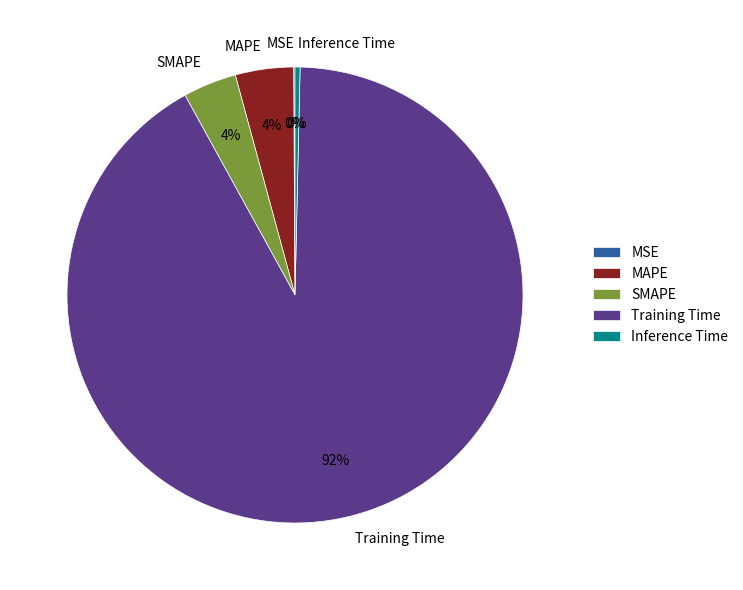

True or false: MAPE accounts for 14% of the total.

False